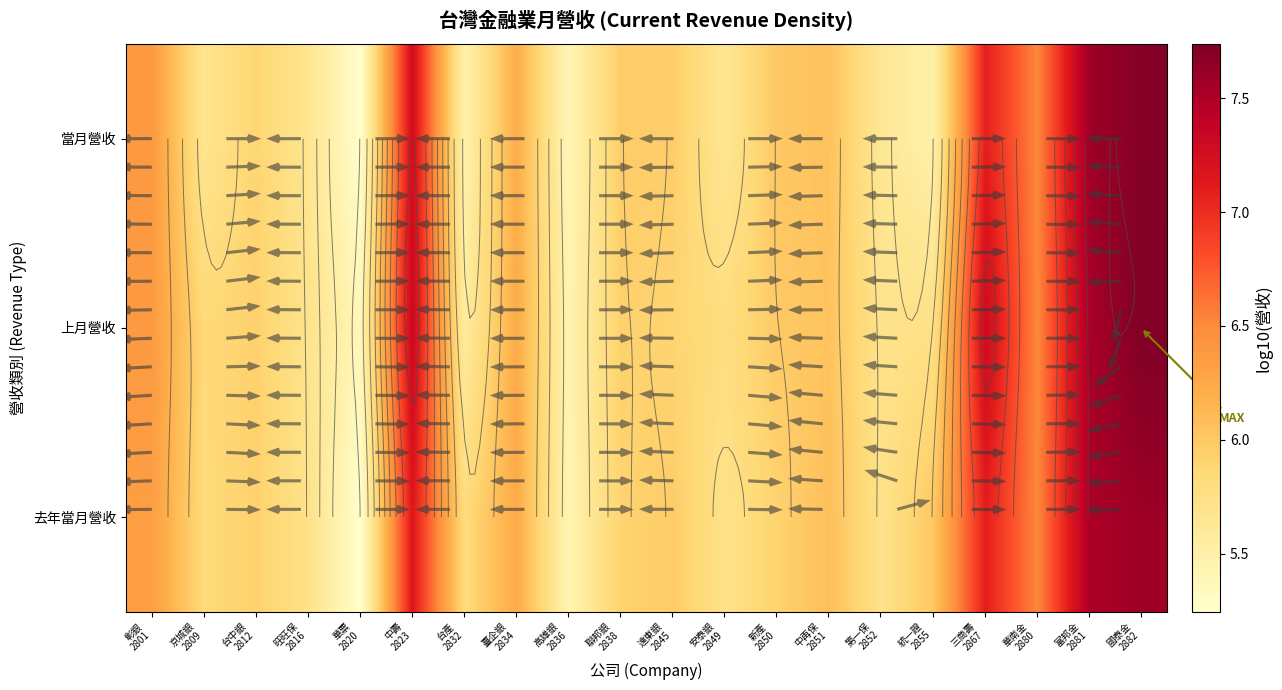

The value of 上月營收 at 聯邦銀 2838 is 5.9. True or false?

True